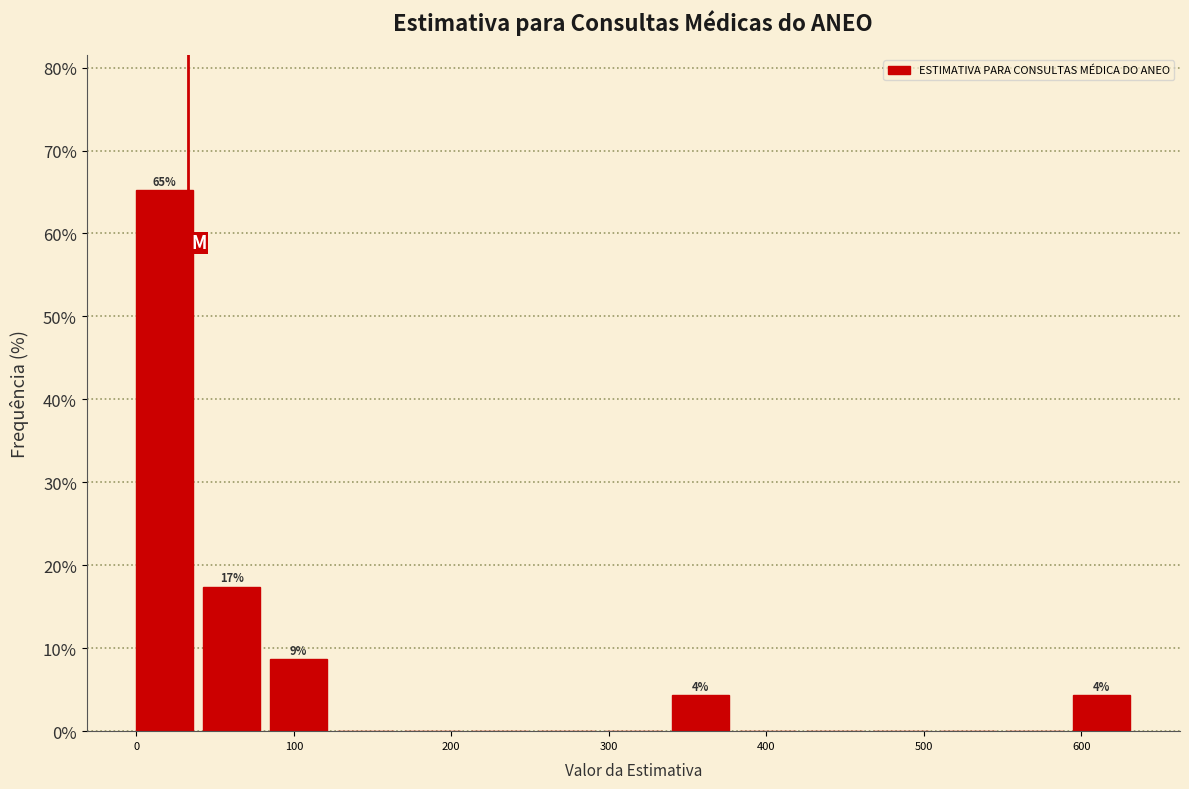

Which range on the x-axis has the tallest bar?

0 to 40